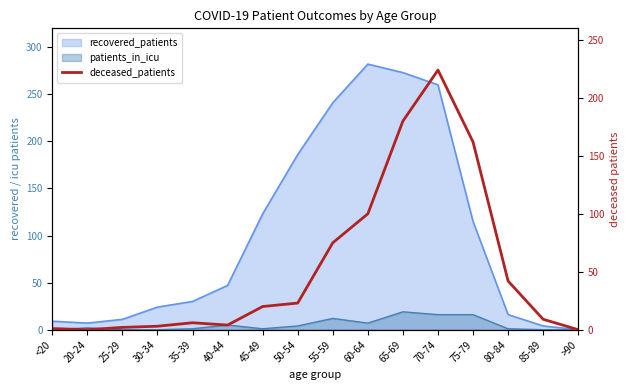

Count the number of categories in the chart.

16